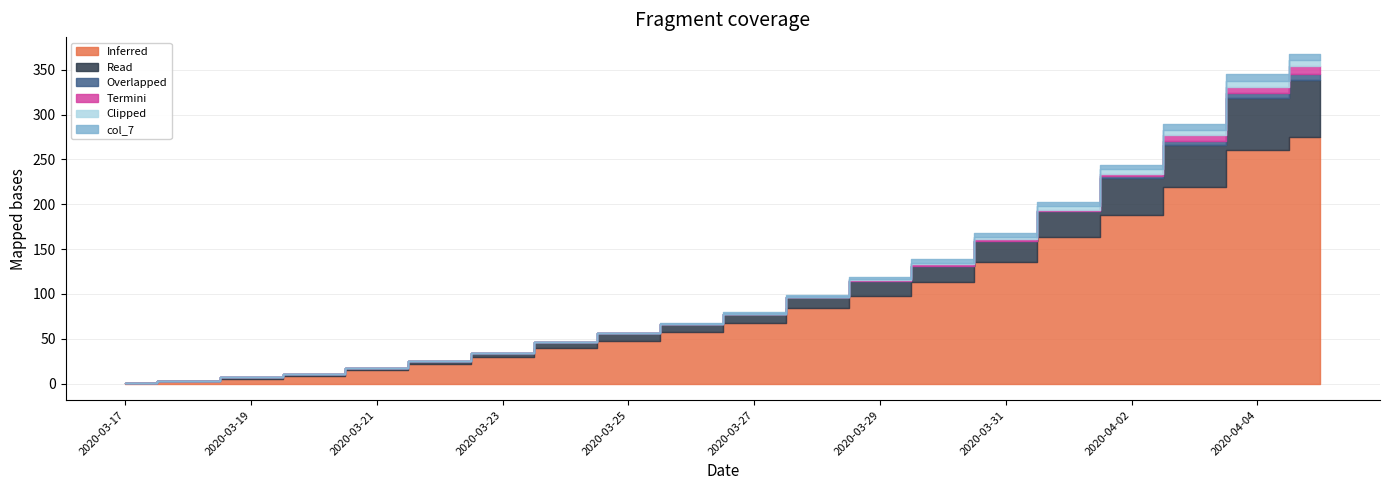

Reading right to left, transcribe all the data shown in this chart.

col_1: 275	260	219	188	164	136	113	98	84	68	58	48	40	30	22	15	9	5	3	1
col_3: 64	58	47	41	28	23	18	17	13	10	9	8	6	4	3	3	2	2	0	0
col_2: 6	6	5	2	0	0	0	0	0	0	0	0	0	0	0	0	0	0	0	0
col_4: 9	7	6	3	2	2	2	1	0	0	0	0	0	0	0	0	0	0	0	0
col_5: 7	7	6	5	4	3	2	1	0	0	0	0	0	0	0	0	0	0	0	0
col_7: 7	7	6	5	5	4	4	2	2	2	1	1	0	0	0	0	0	0	0	0